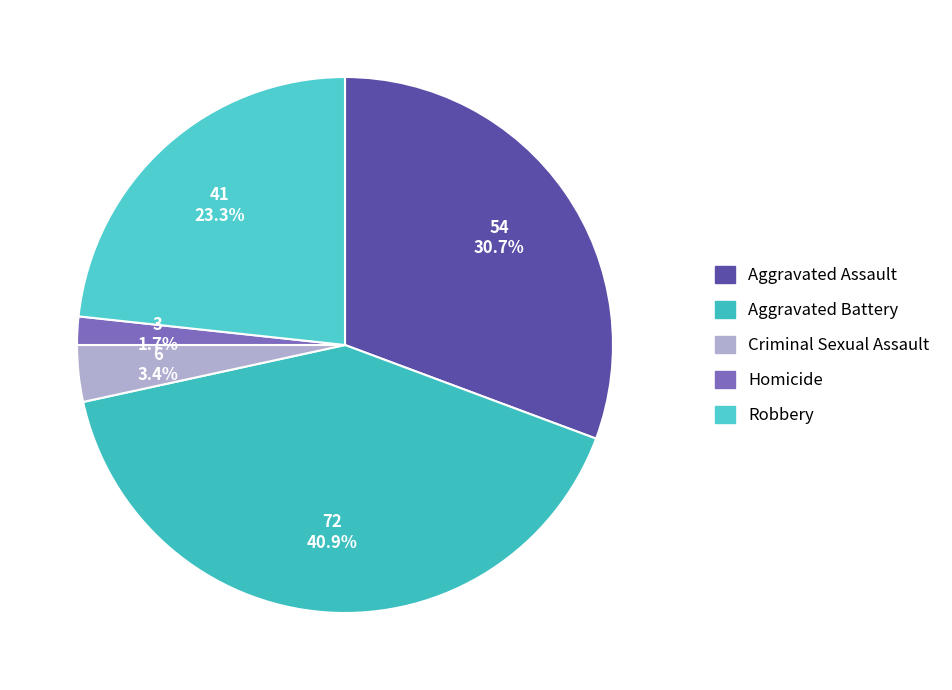

Is it true that Aggravated Assault is 31% of the pie?

True